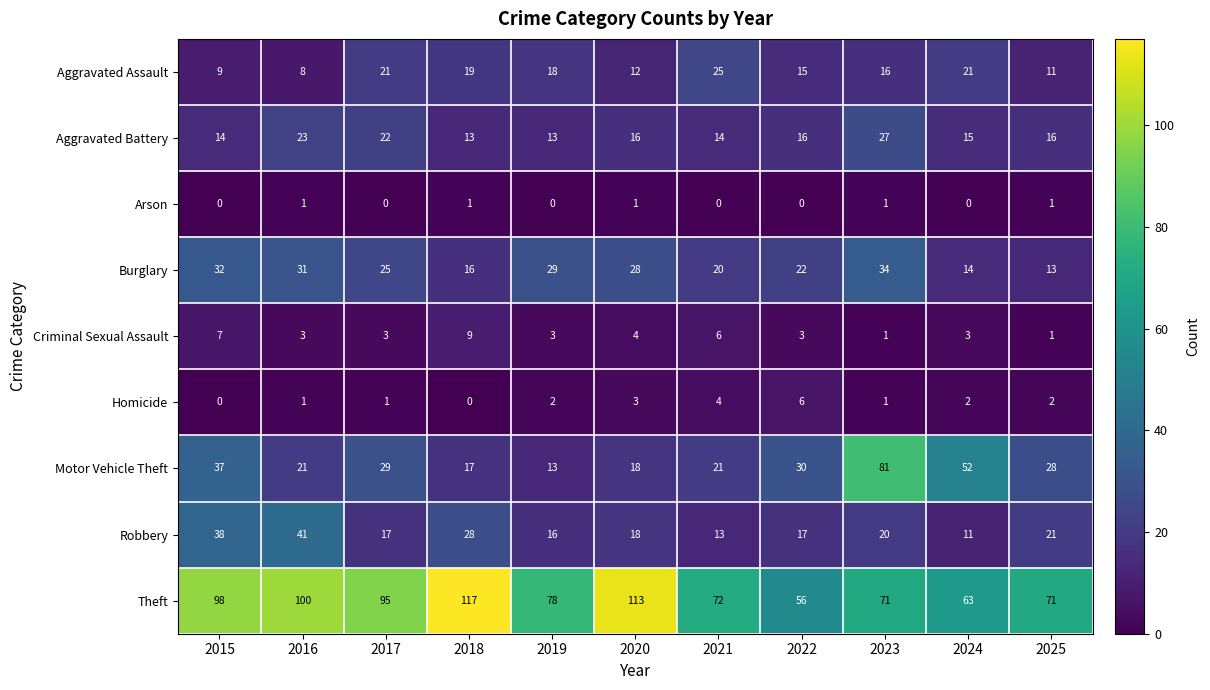

How many data points in Motor Vehicle Theft are less than 28?

5